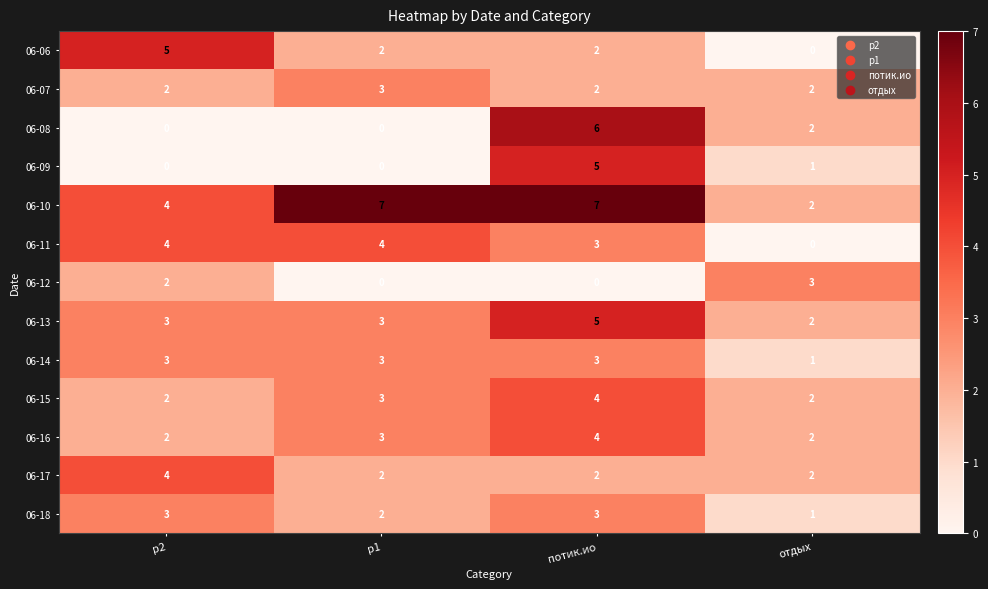

What is the greatest value displayed?

7